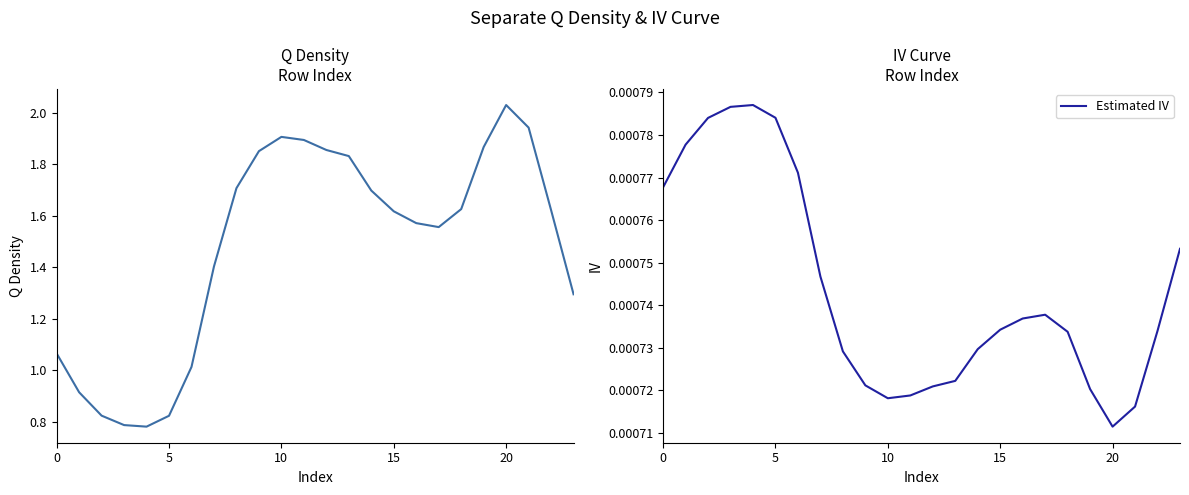

Is this an area chart (filled region under the line)?

No